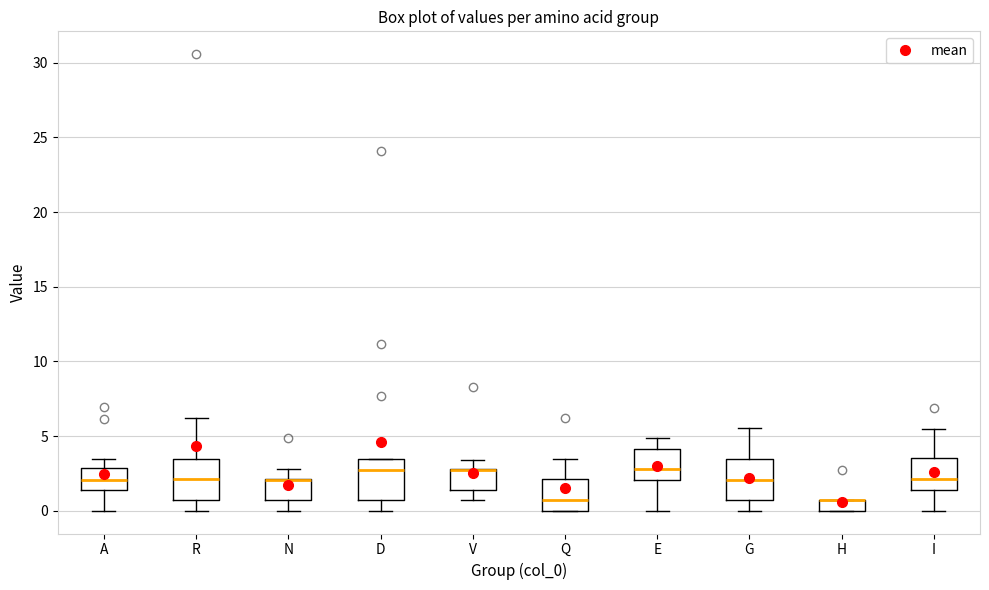

Where is the upper edge of the box for Q on the y-axis? The values are not printed on the chart, so give them approximately, as read against the axis.

2.0